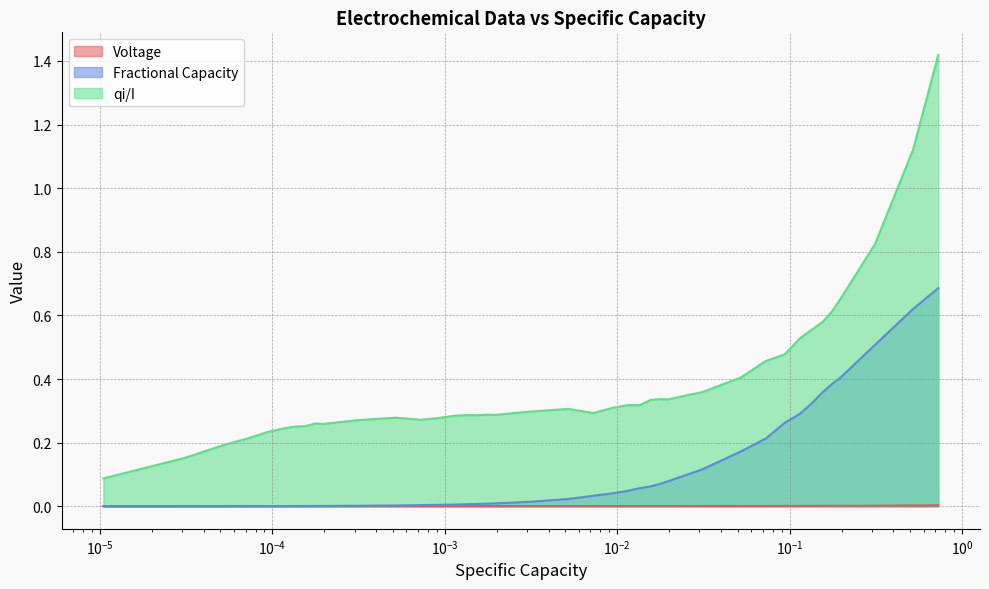

True or false: Voltage and qi/I intersect in this chart.

False